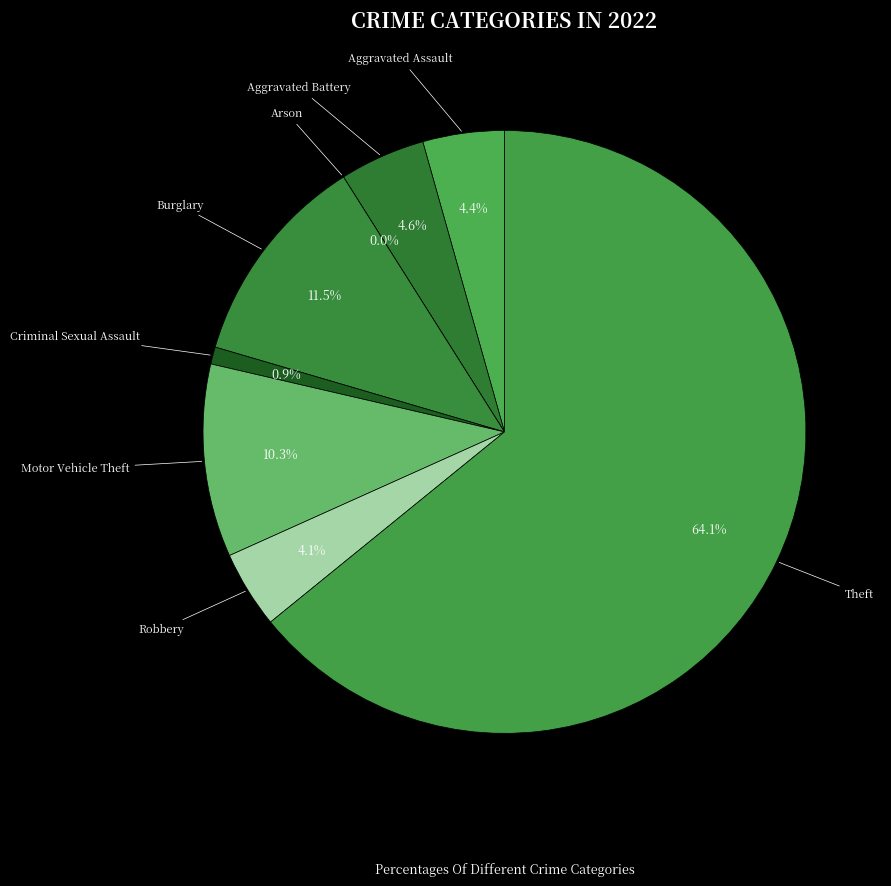

Which has a higher value, Criminal Sexual Assault or Motor Vehicle Theft?

Motor Vehicle Theft